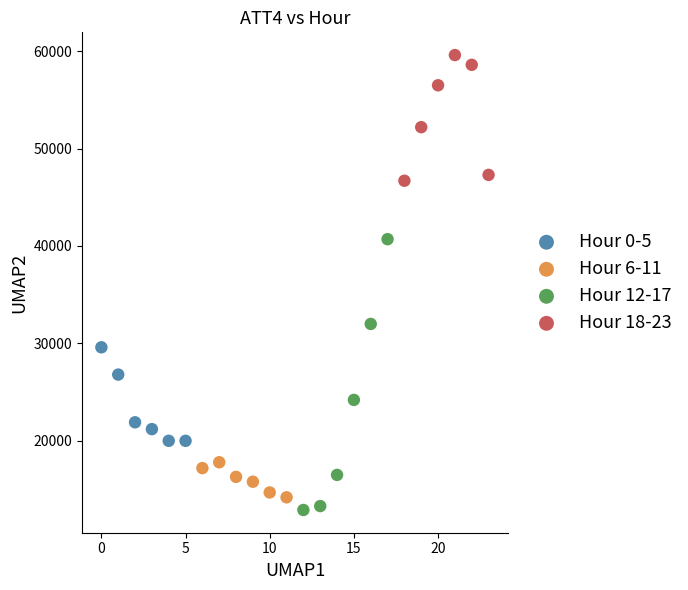

Which series has the widest spread of Y values?

Hour 12-17